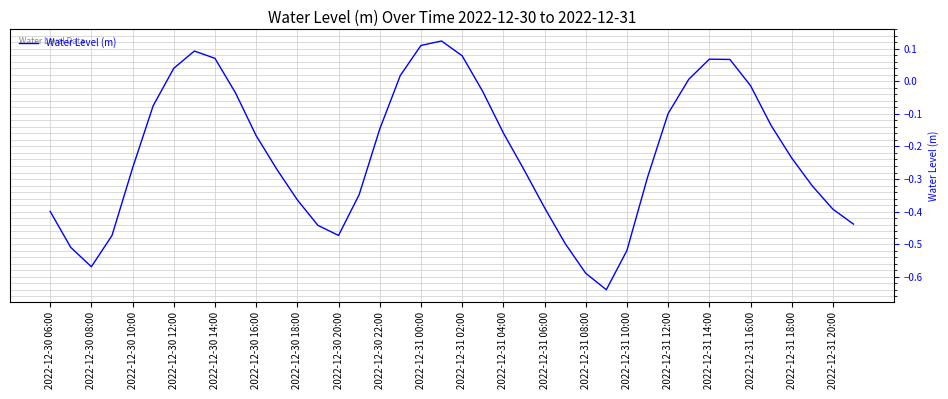

What is the difference between the maximum and minimum values?

0.8